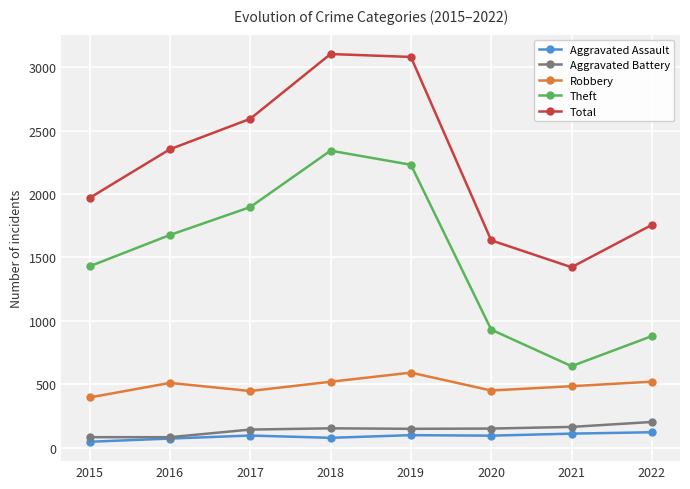

What is the difference between the maximum and minimum values in the Theft series?

1699